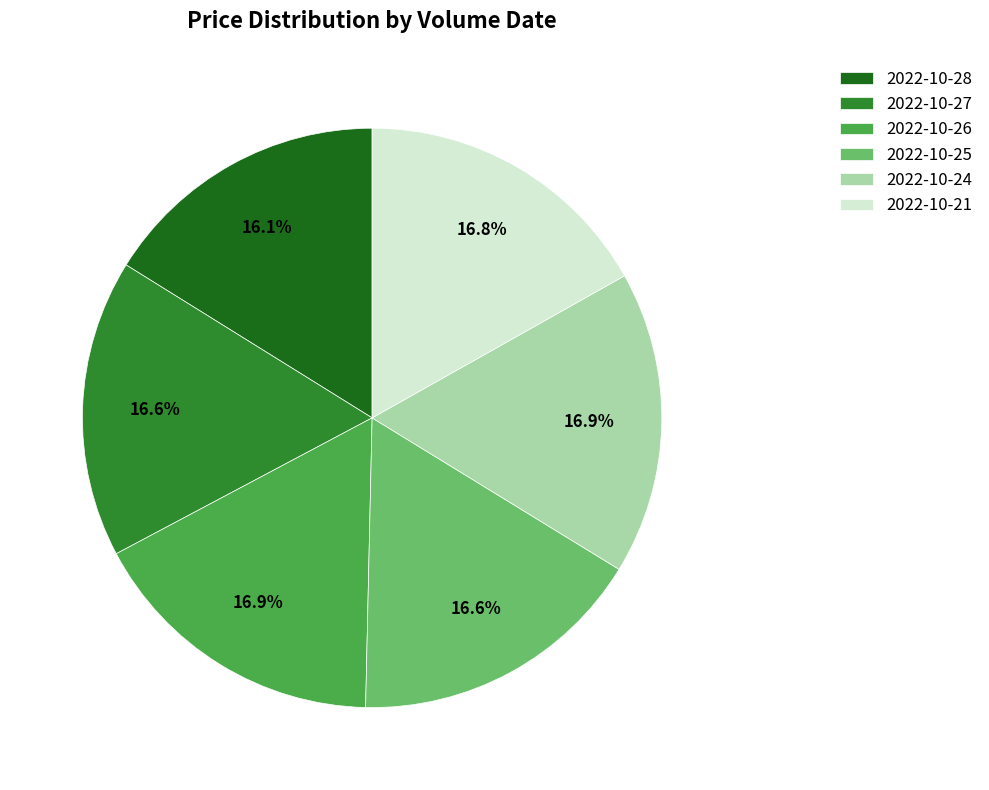

What is the ratio of the value at 2022-10-25 to the value at 2022-10-28?

1.0